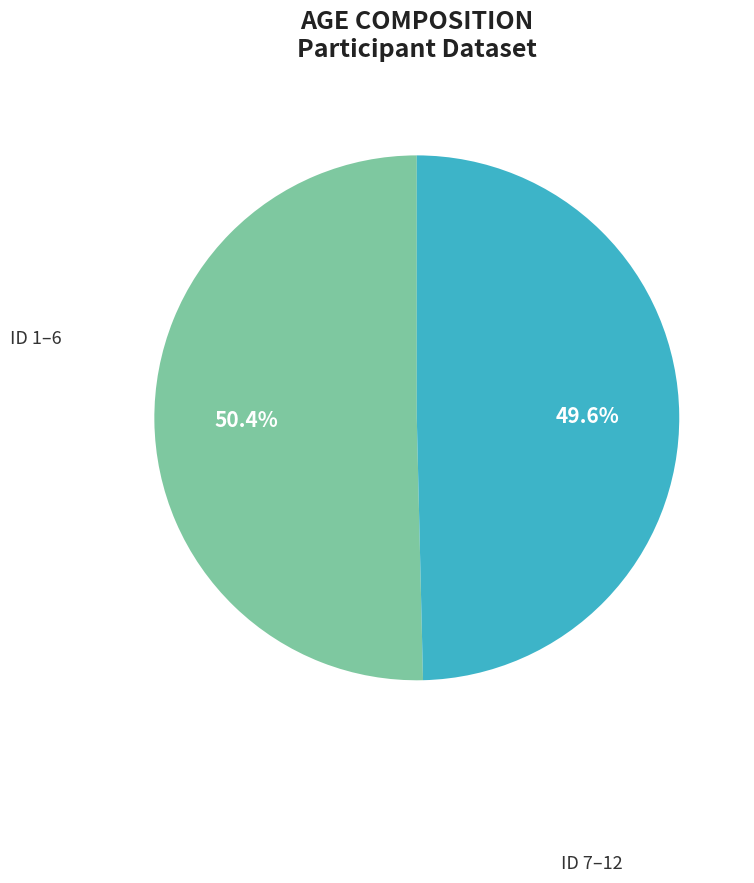

Does any single category account for the majority?

Yes